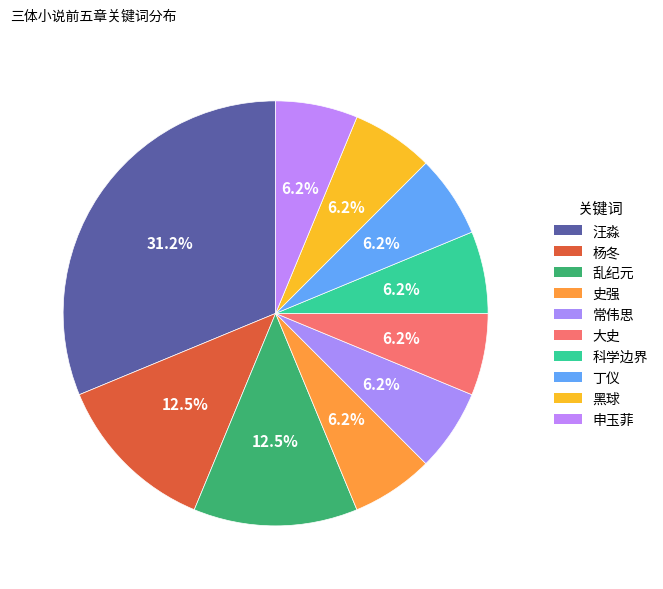

How many slices are in this pie chart?

10